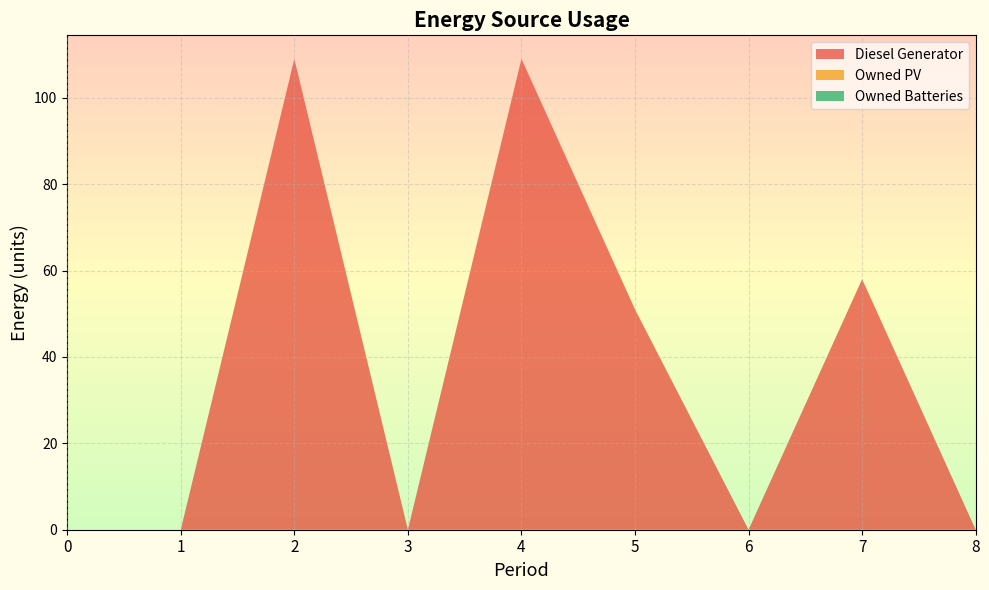

Reading right to left, extract all data points from this chart.

Diesel Generator: 0	58	0	51	109	0	109	0	0
Owned PV: 0	0	0	0	0	0	0	0	0
Owned Batteries: 0	0	0	0	0	0	0	0	0